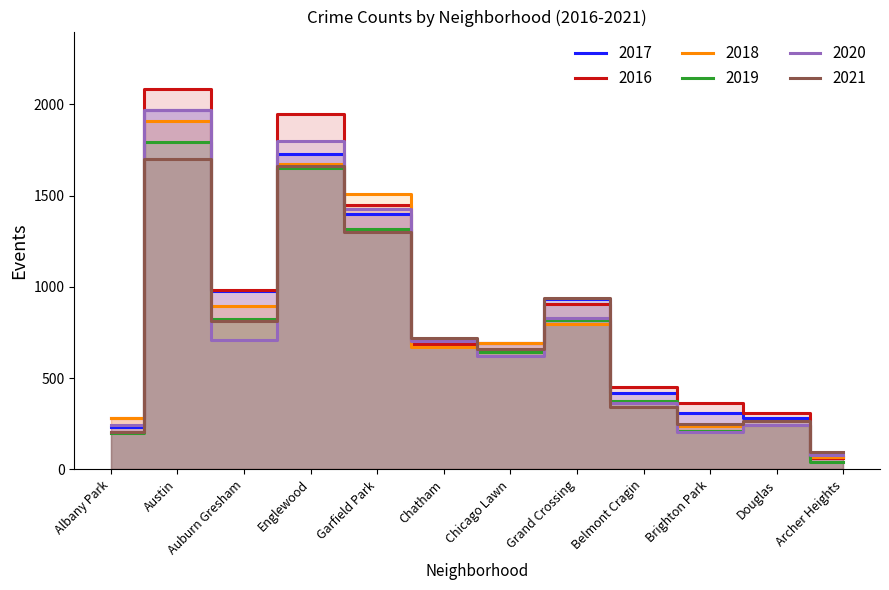

What is the sum of the 2016 values at Archer Heights and Austin?

2151